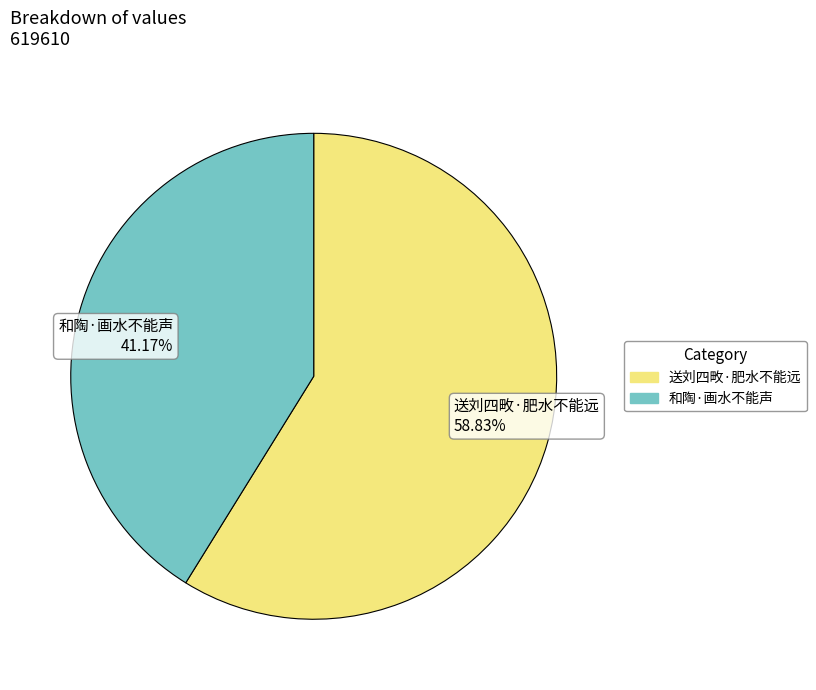

Approximately how many times larger is the value at 送刘四畋·肥水不能远 compared to 和陶·画水不能声?

1.4